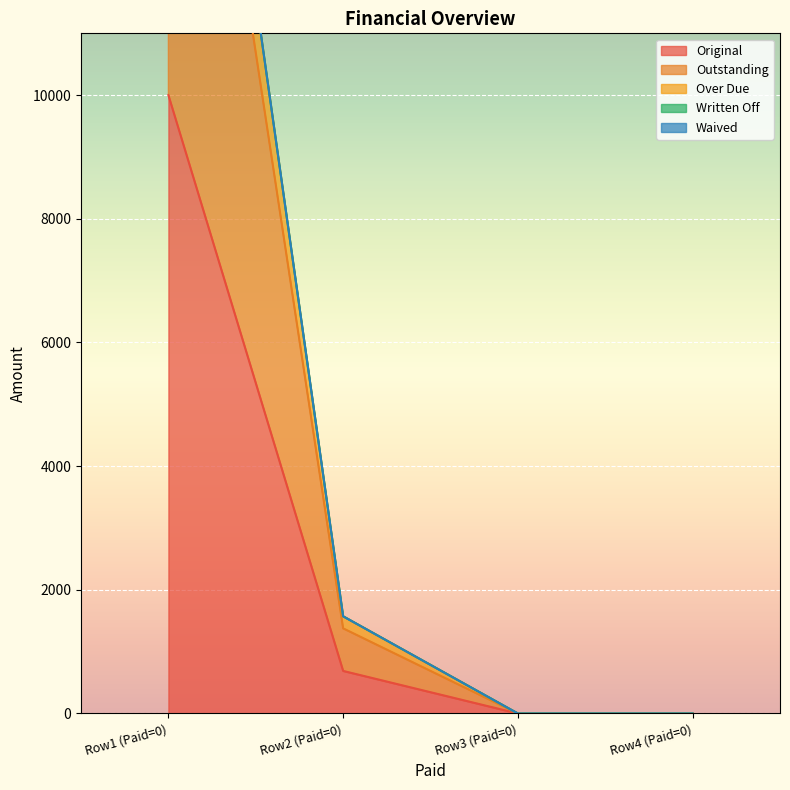

The Original series shows -5882.2 at Row4 (Paid=0). True or false?

False